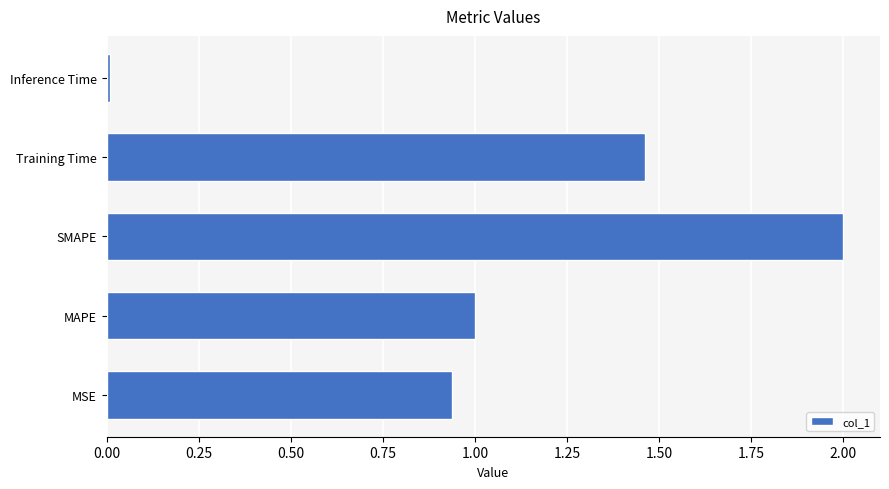

Count the number of data series in this chart.

1